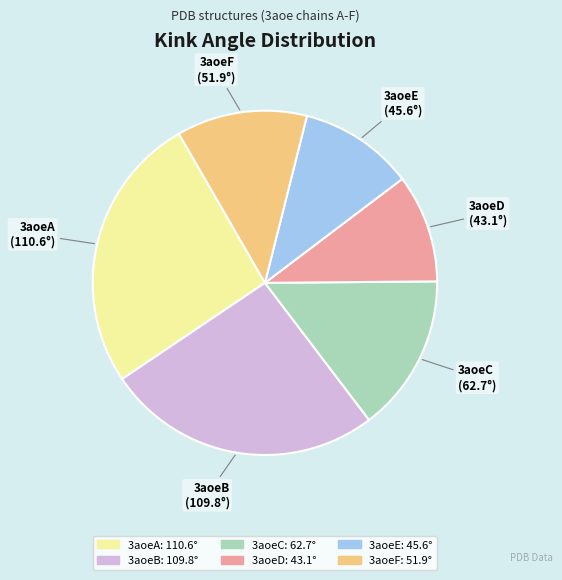

Is there any slice that represents more than half of the pie?

No